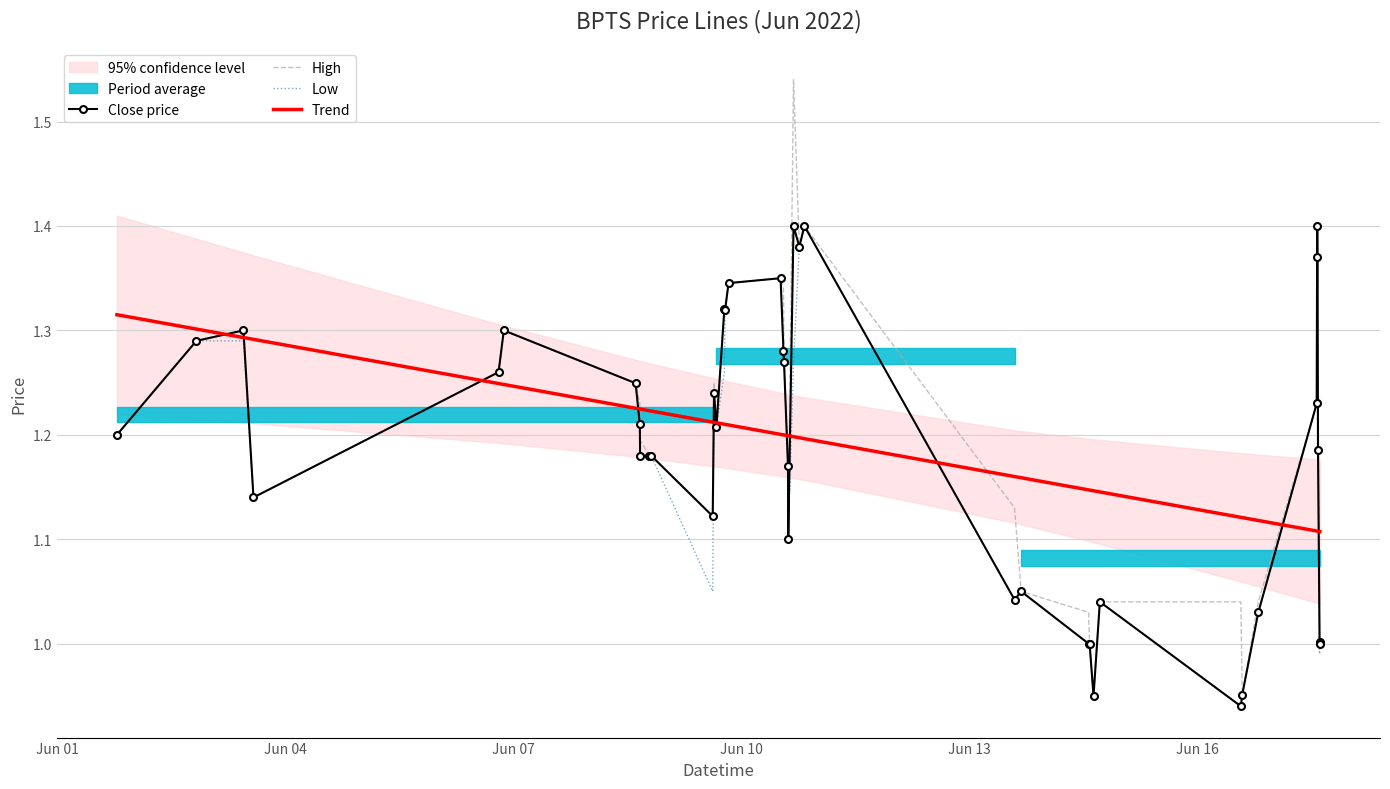

True or false: Low has more than 2 interior local peaks.

True